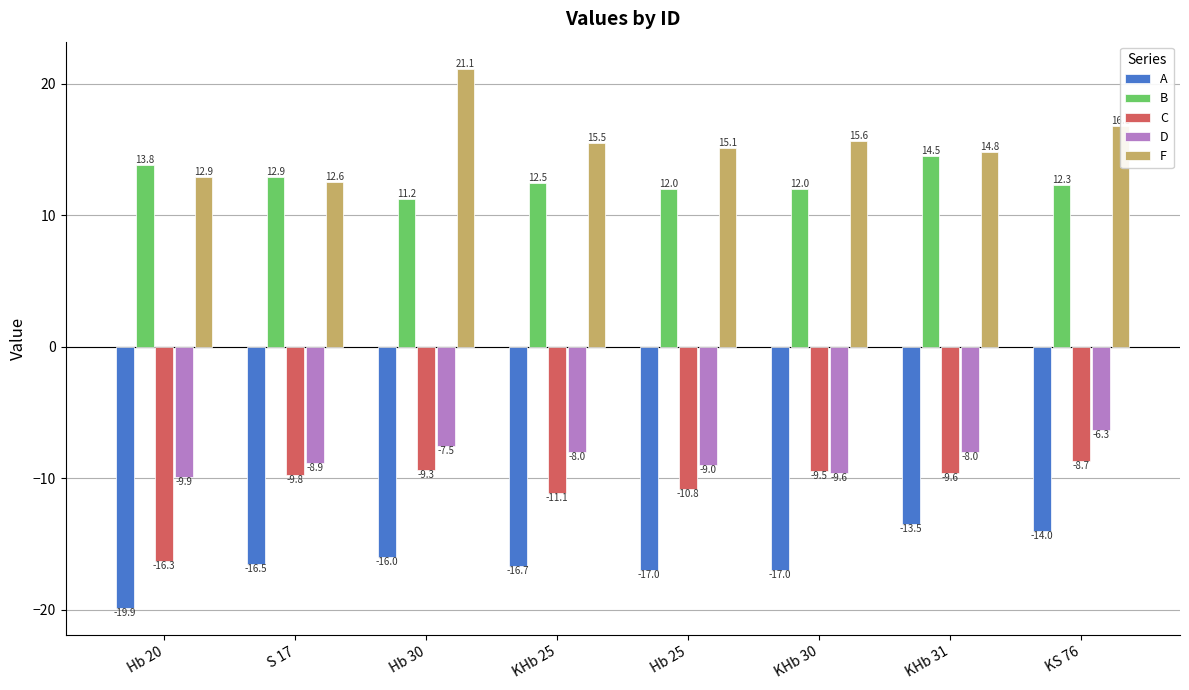

What is the total value across all series at Hb 20?

-19.3